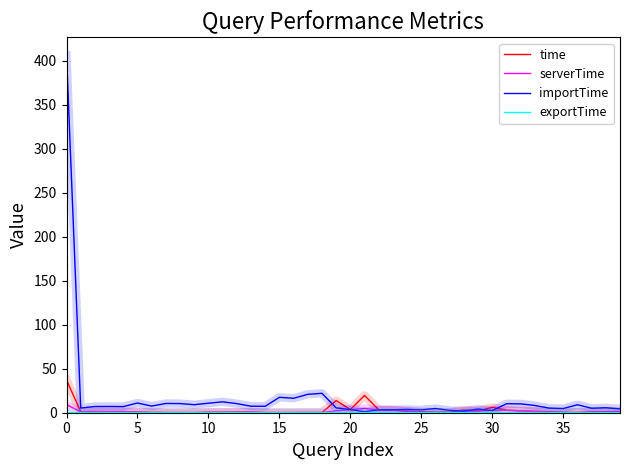

What is the greatest value displayed?

406.2